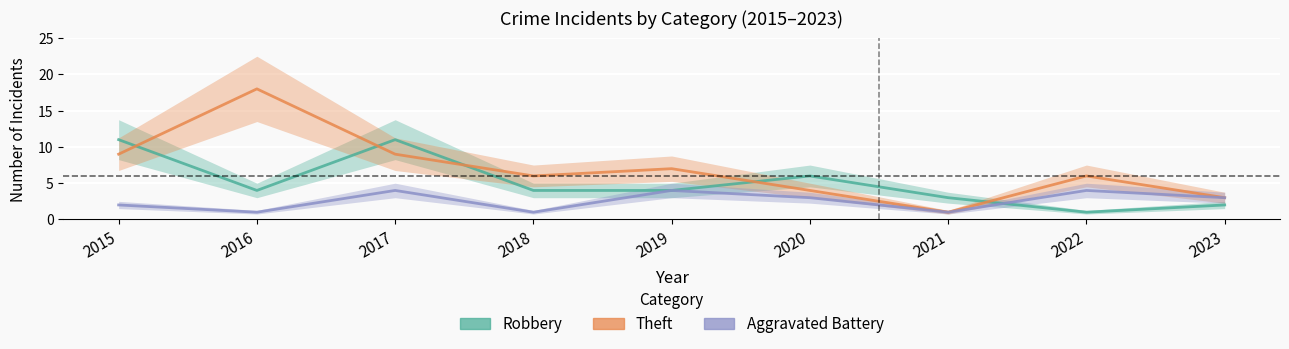

At which category does the chart reach its peak across all series?

2016